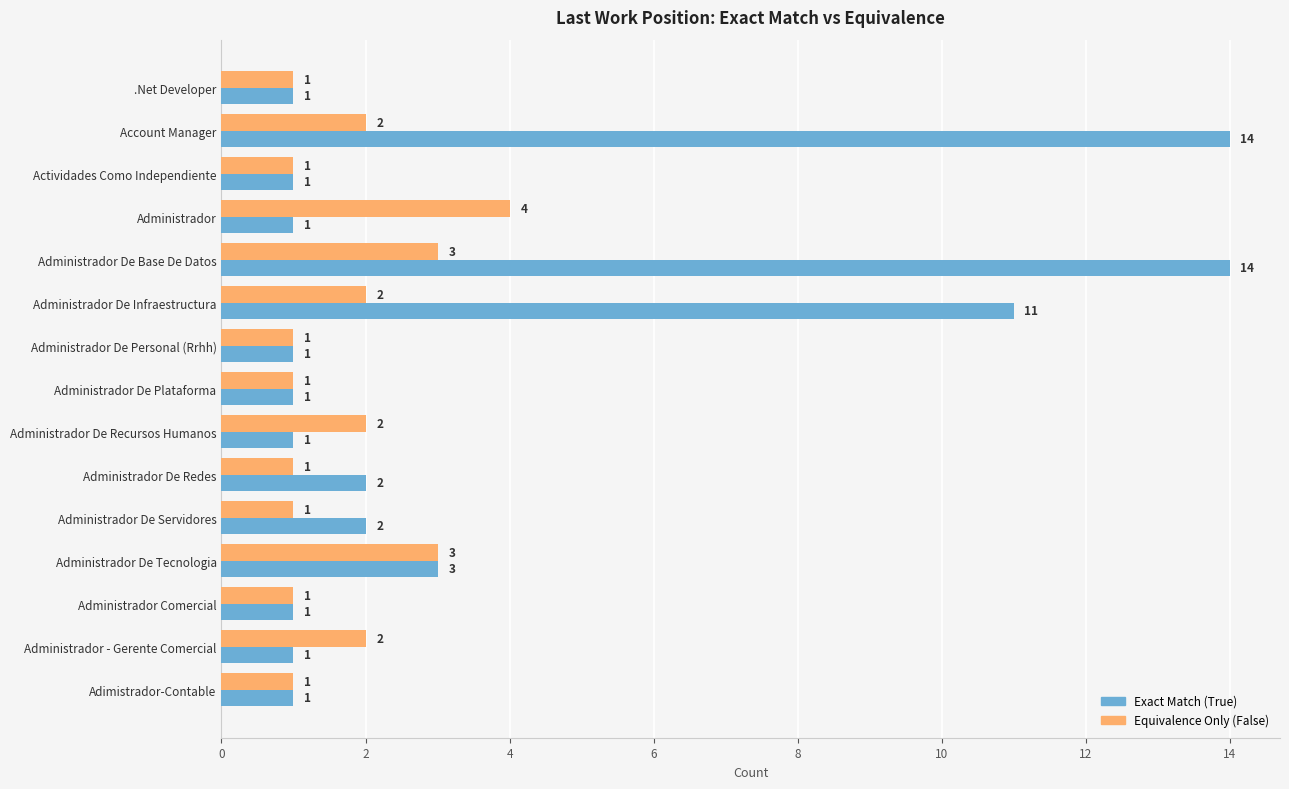

What is the difference between the maximum and second lowest values in the Equivalence Only (False) series?

3